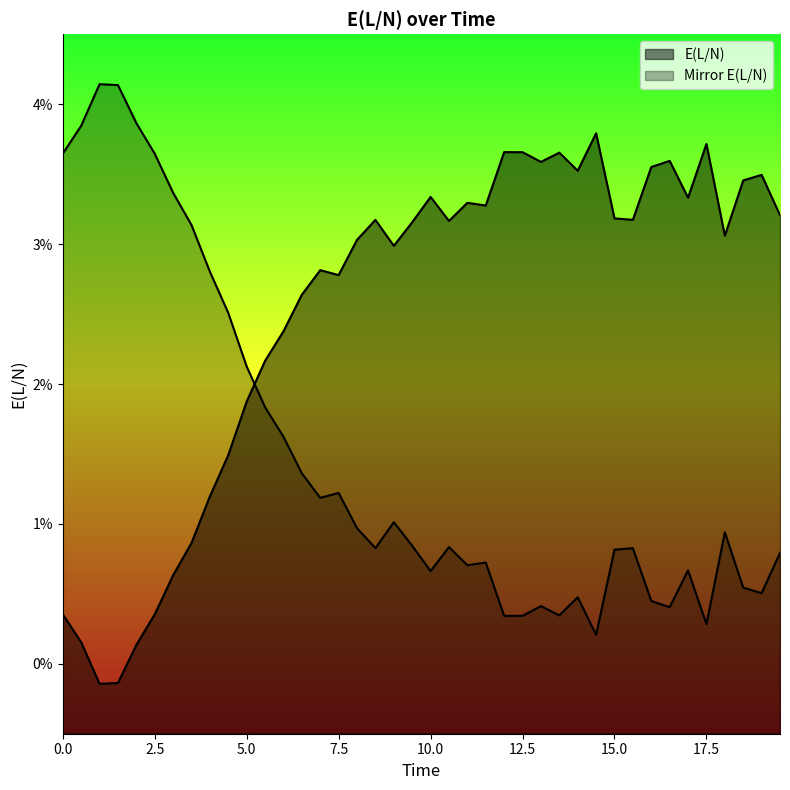

At which label is the value closest to 0?

2.0